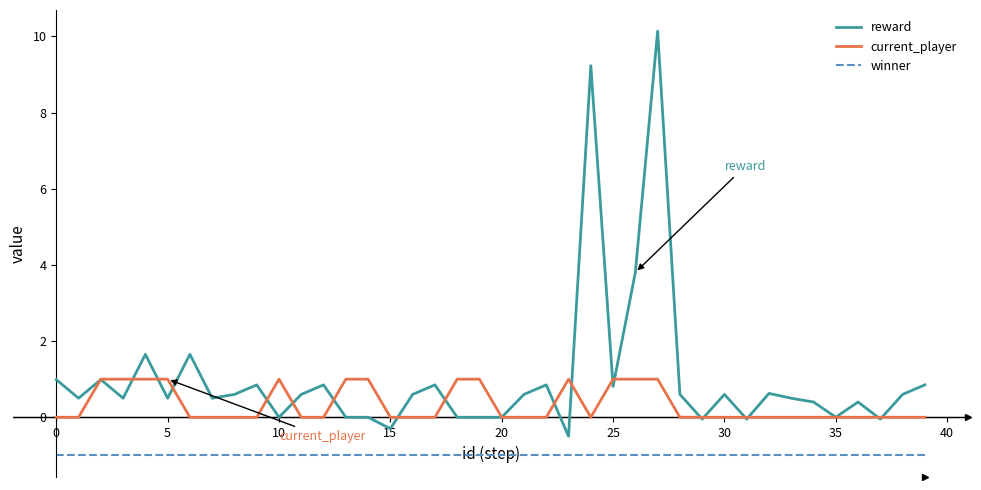

What is the maximum value for current_player?

1.0